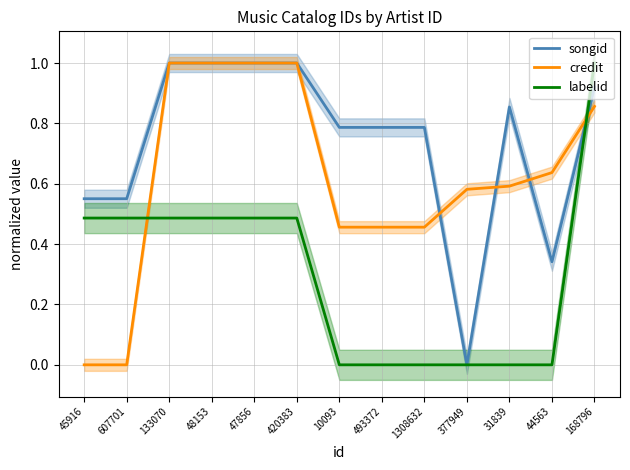

Which series changed the most between 607701 and 420383?

credit